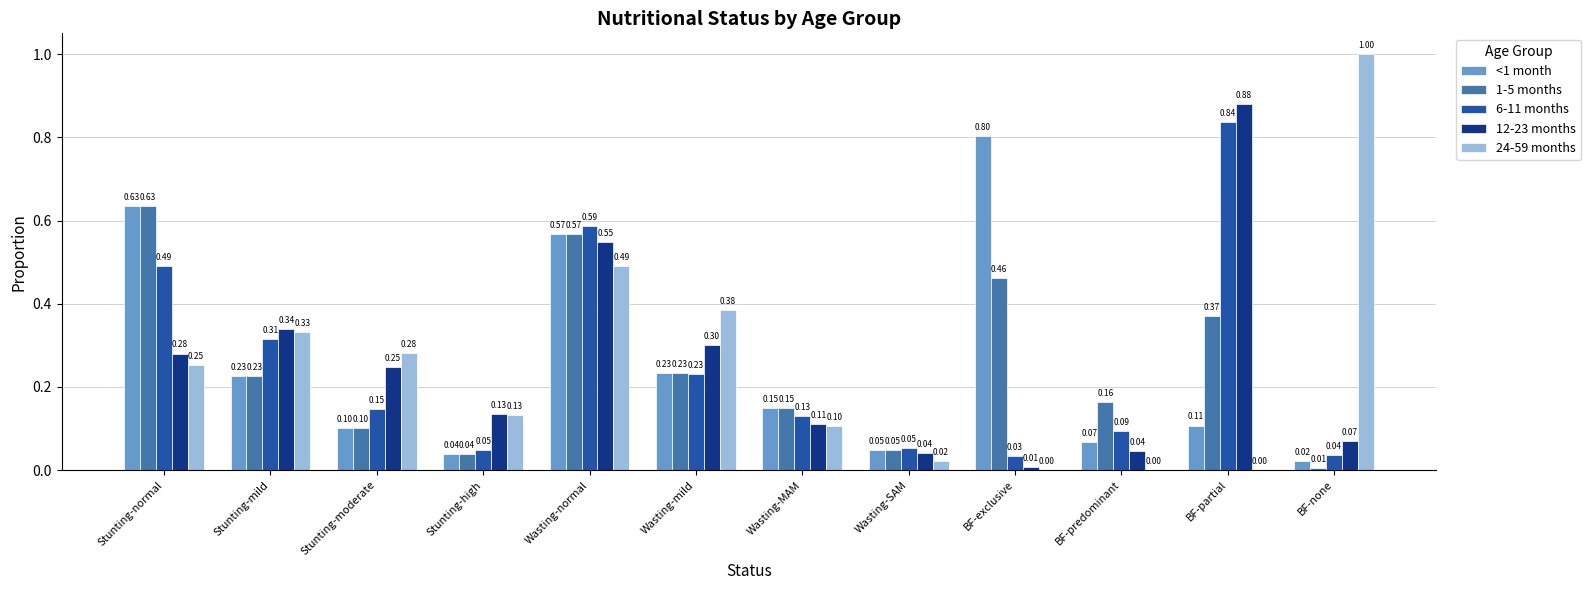

Between Stunting-high and BF-partial, which series saw the biggest shift?

6-11 months